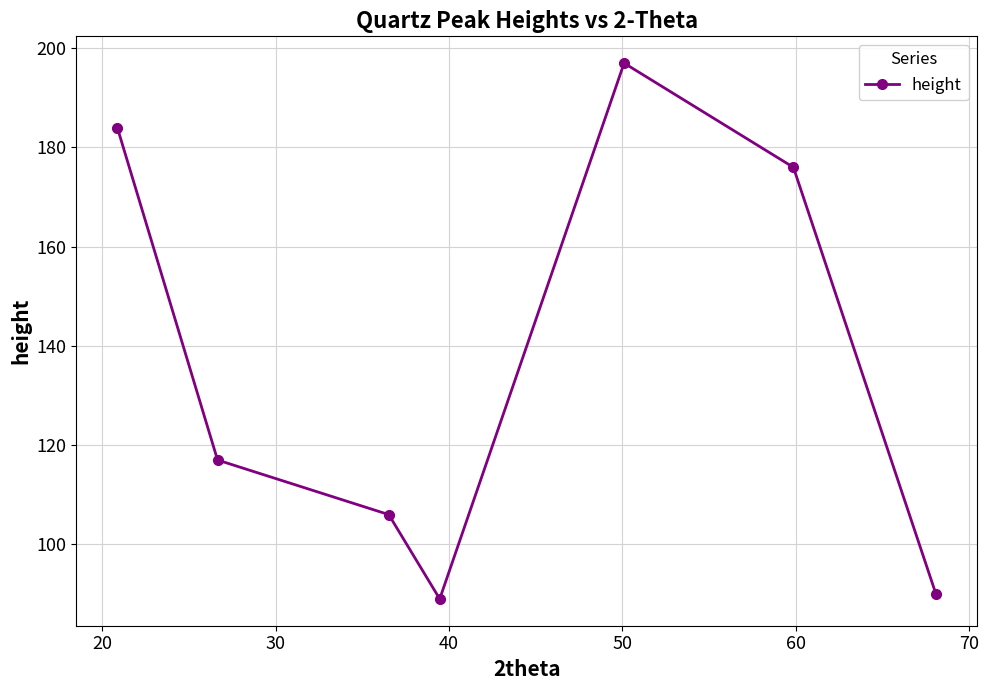

What is the difference between the maximum and minimum values?

108